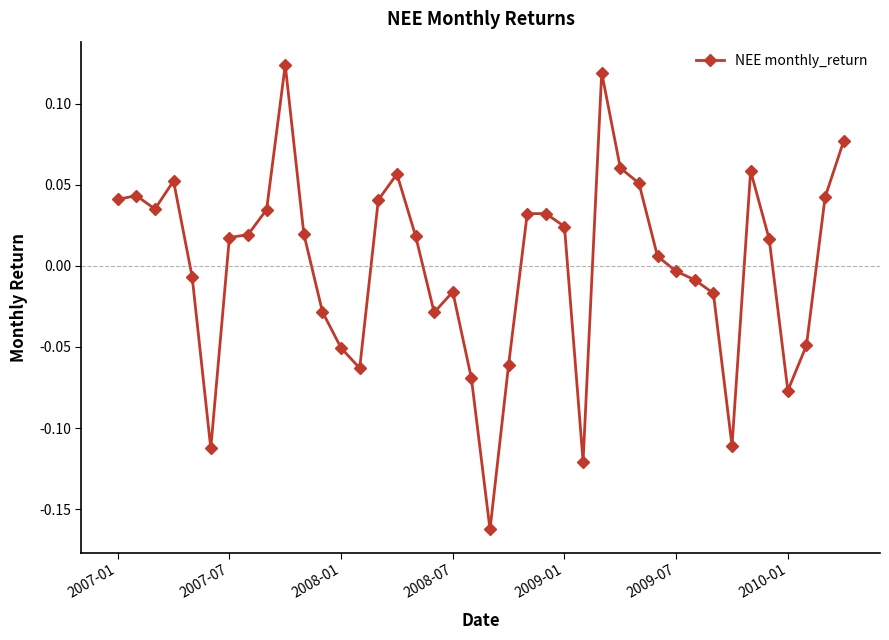

True or false: there are more than 2 points higher than both neighbors.

True